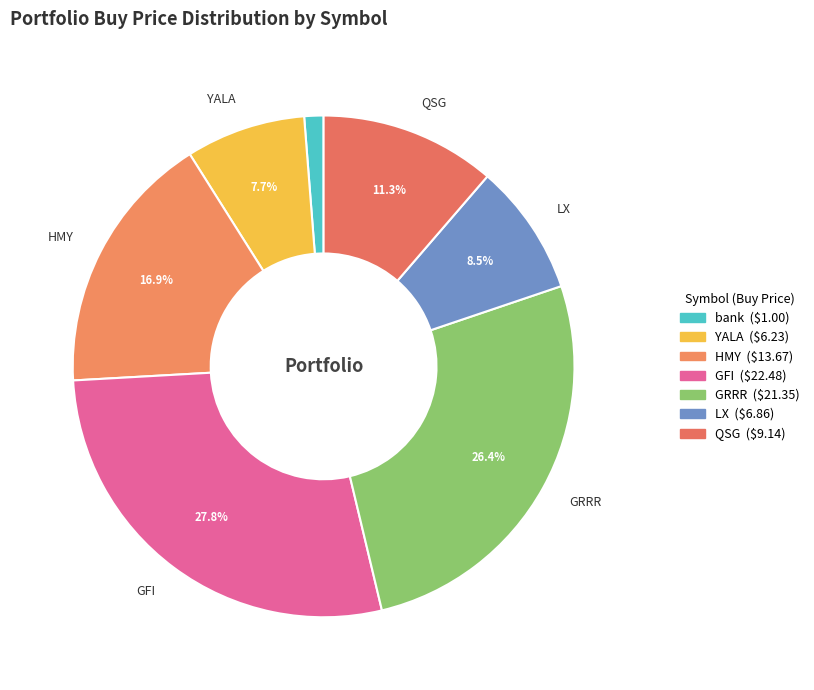

Count the number of slices in the pie.

7